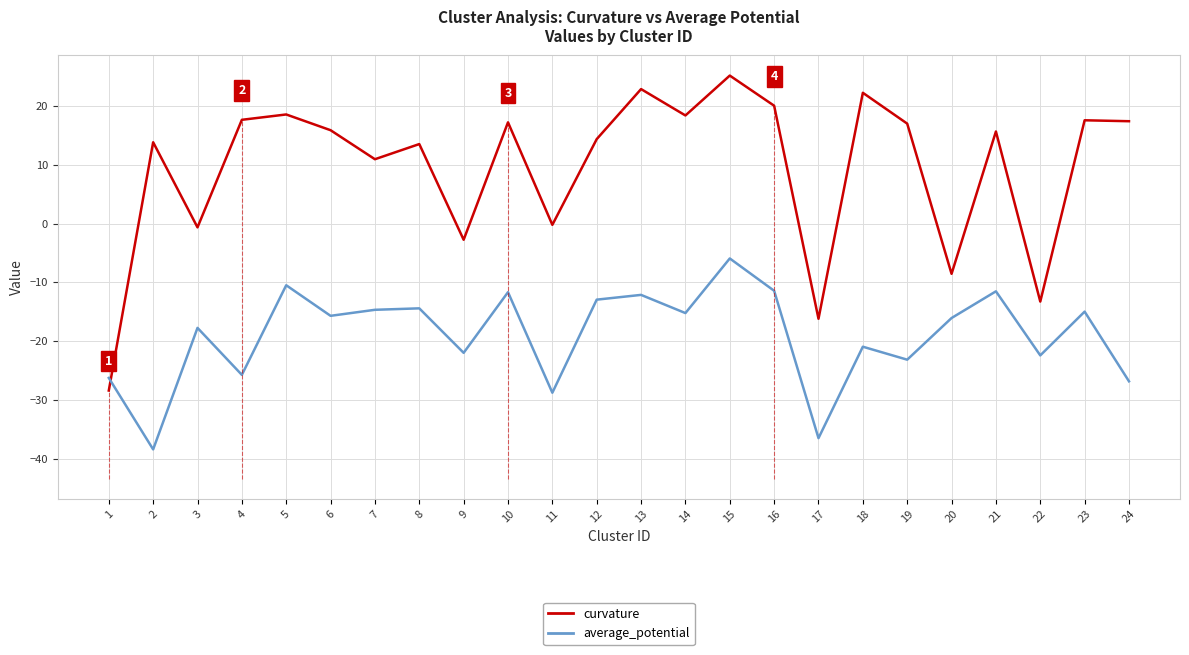

What is the sum of all curvature values?

228.9